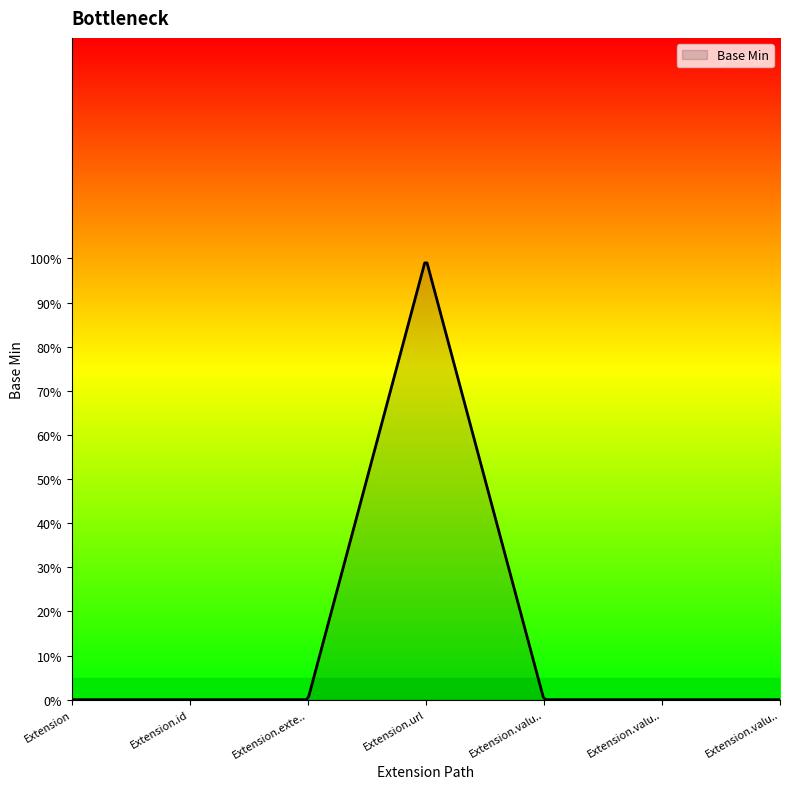

How many points are higher than both their immediate neighbors (excluding endpoints)?

1